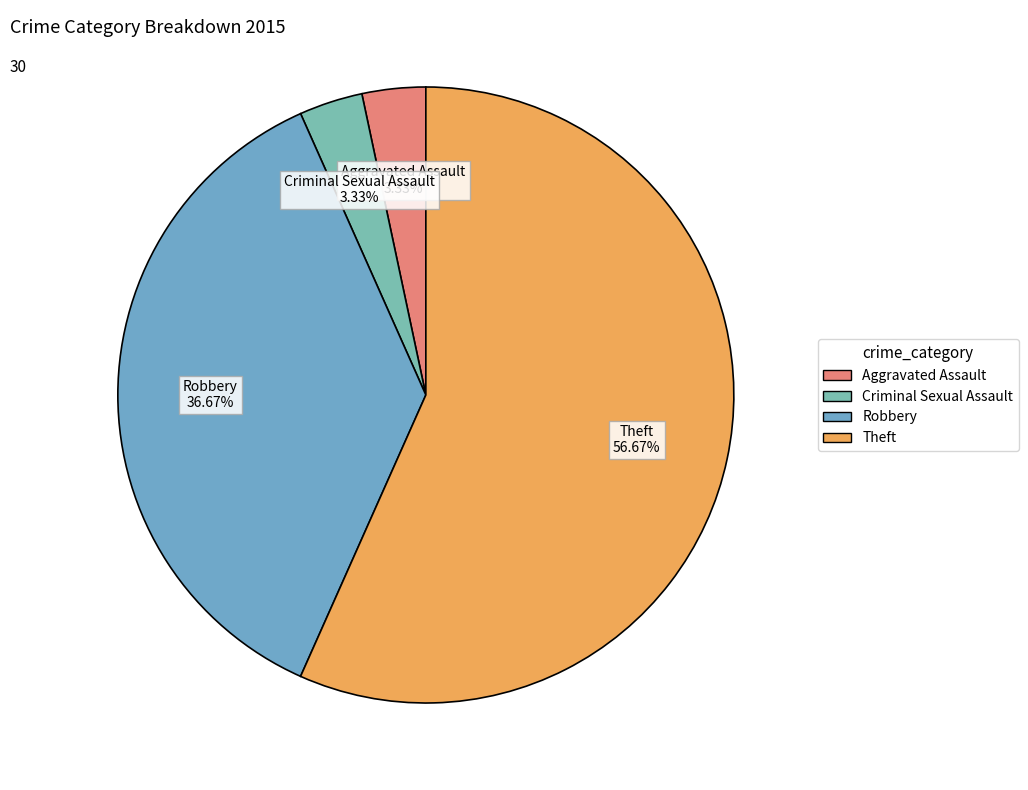

Between Theft and Robbery, which is larger?

Theft